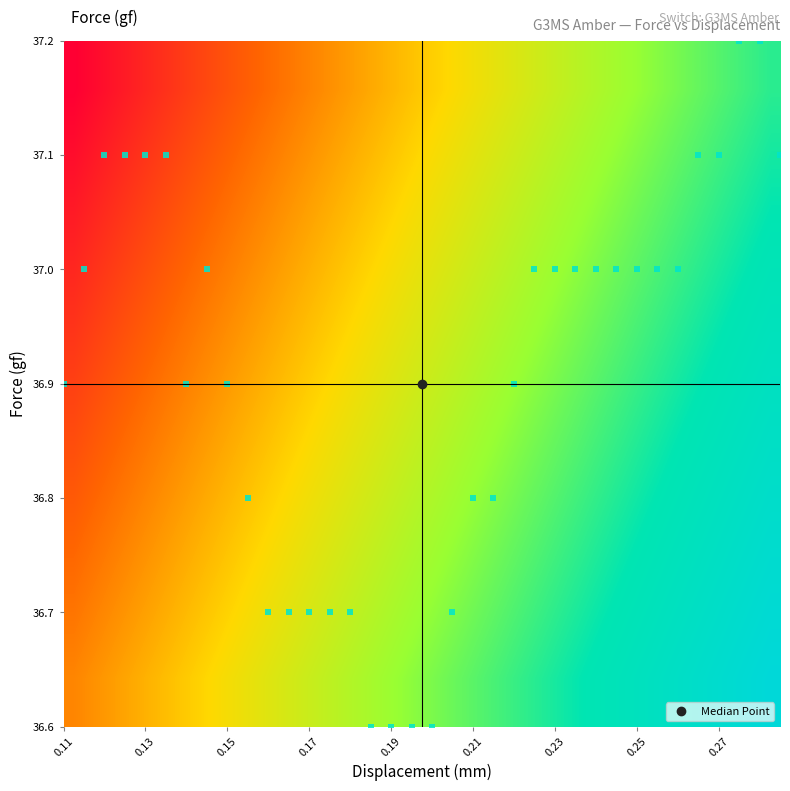

Which category has the lowest value across all series?

0.11